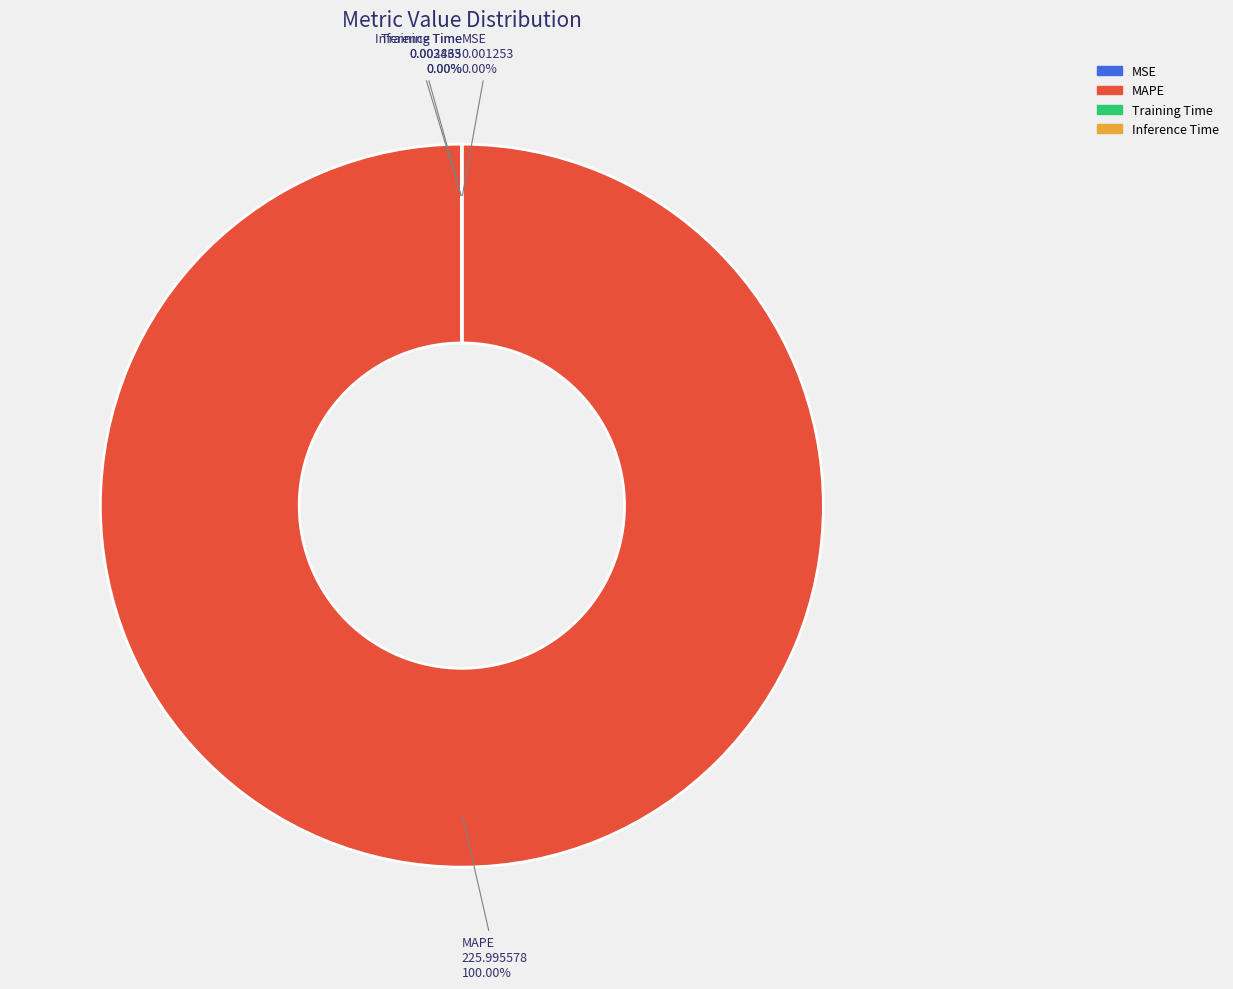

To the nearest percent, what is the combined percentage of MSE and MAPE?

100%